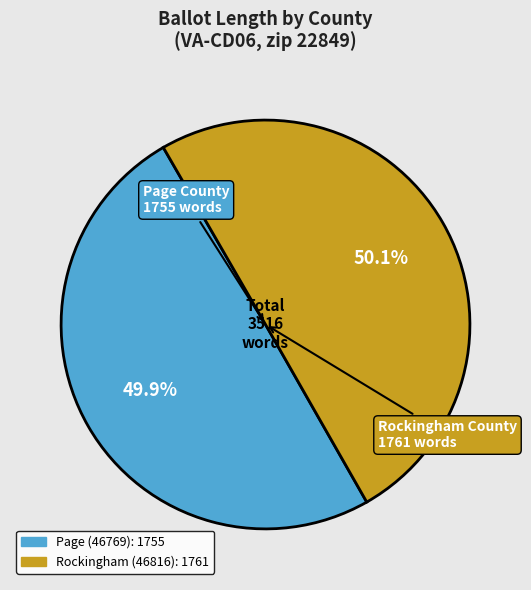

Count the number of slices in the pie.

2